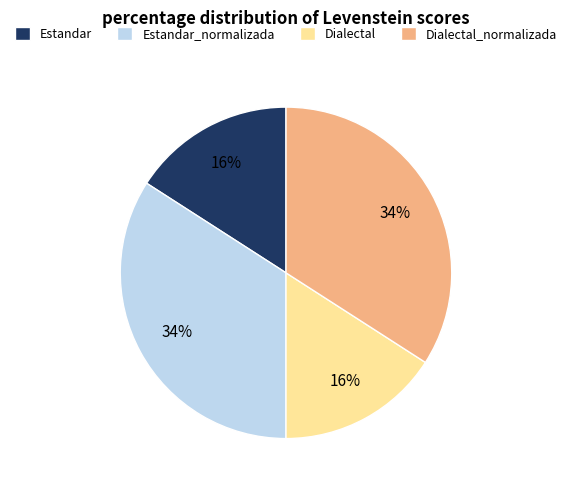

Between Dialectal and Dialectal_normalizada, which is larger?

Dialectal_normalizada